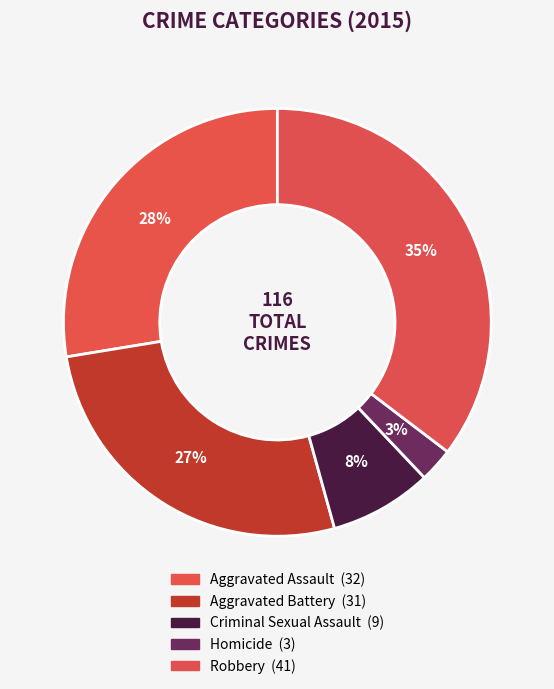

Is there a majority slice in this chart?

No